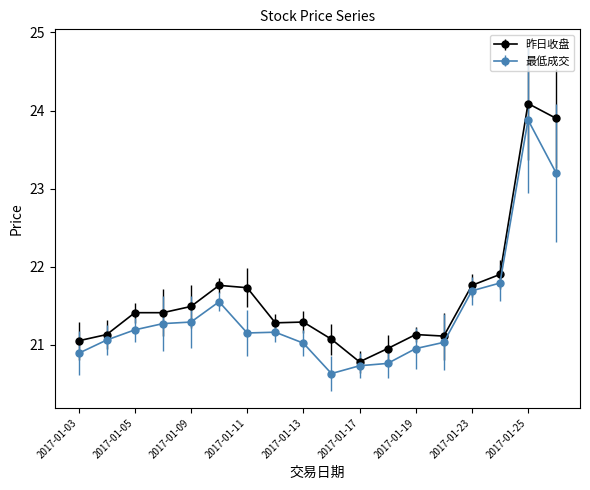

At how many categories does at least one series exceed 22?

2